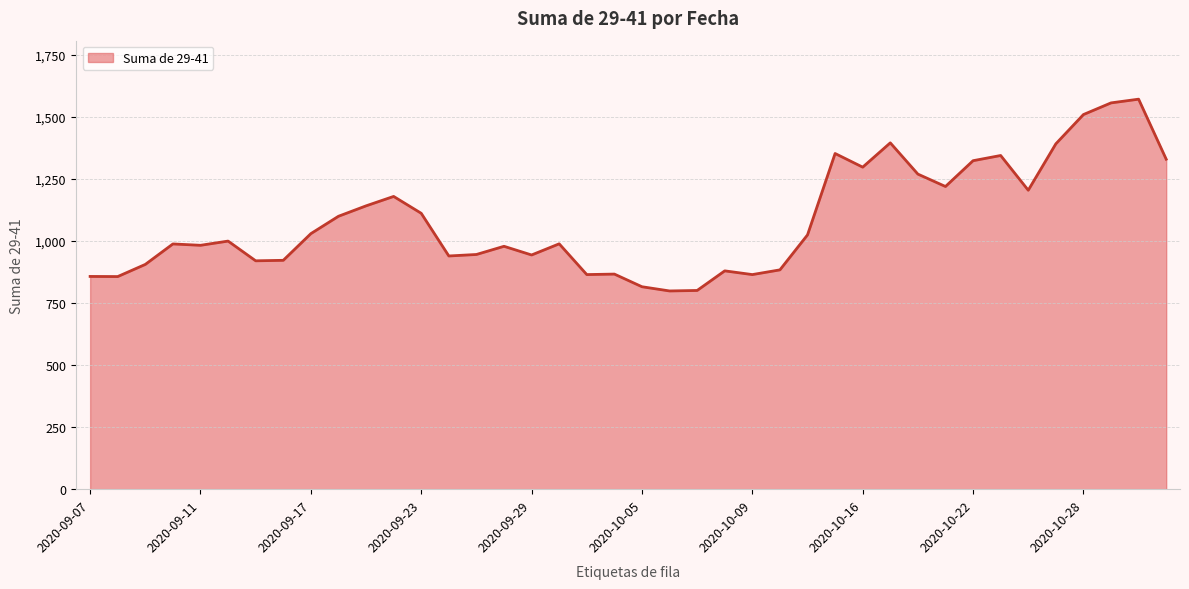

What is the difference between the maximum and minimum values?

773.0